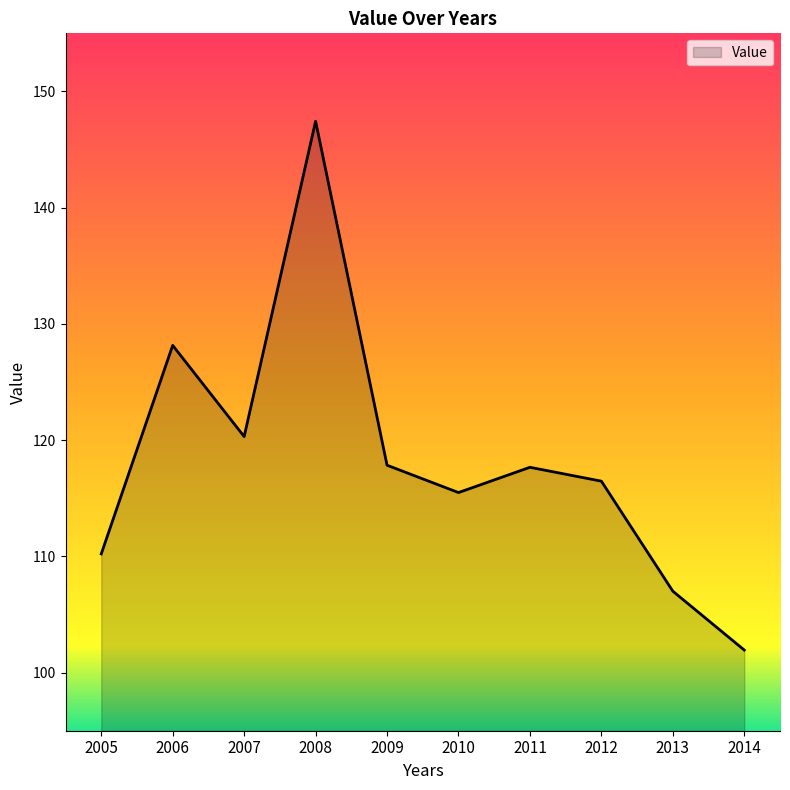

Where is the first local maximum?

2006